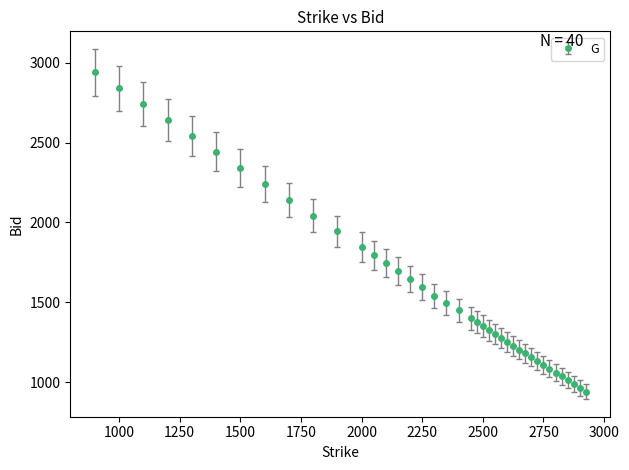

What is the difference between the second highest and minimum values?

1899.8